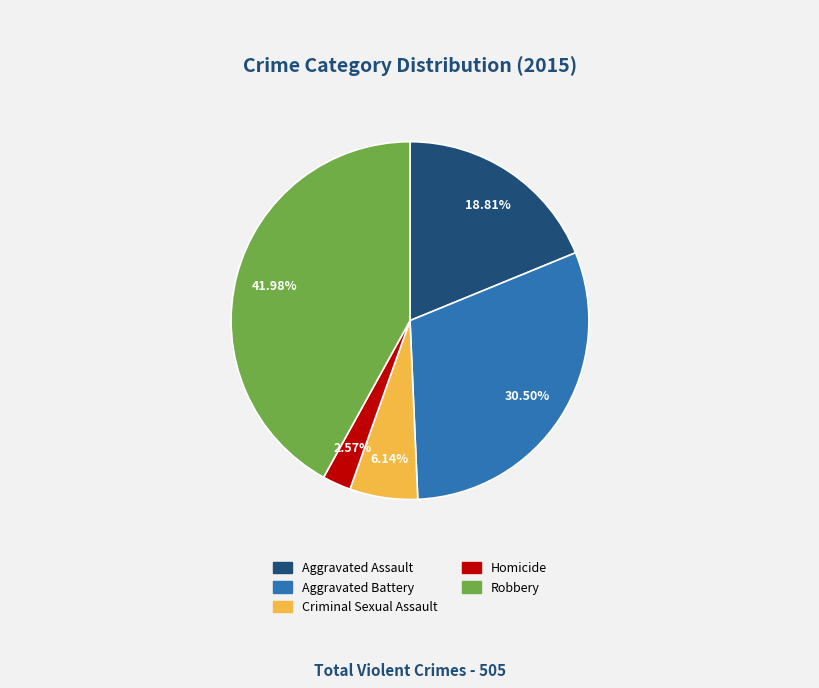

To the nearest percent, what is the average slice percentage?

20%